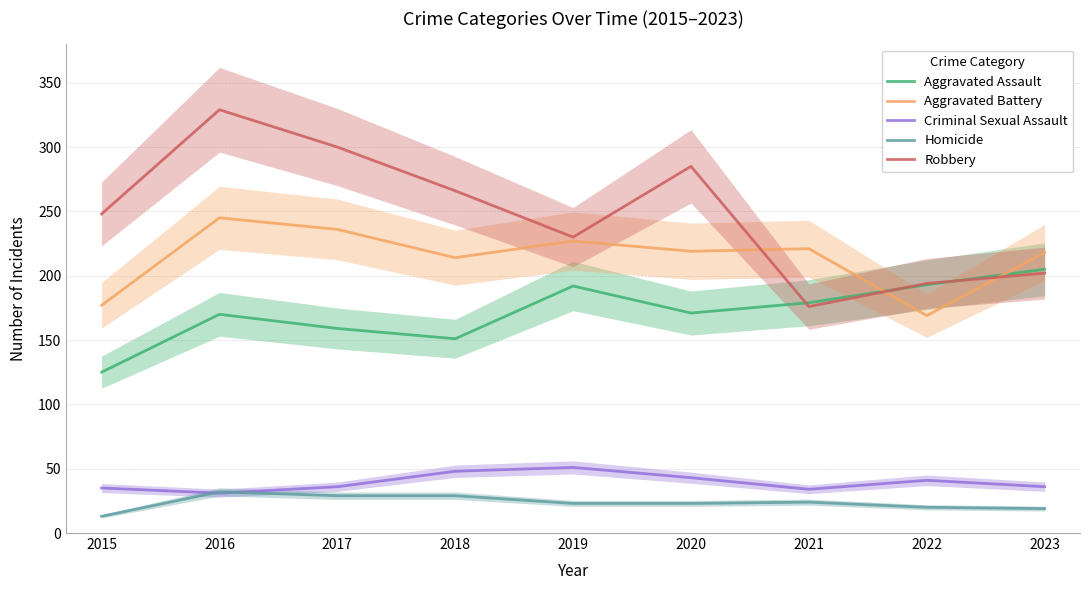

At which category does Homicide reach its first local peak?

2016